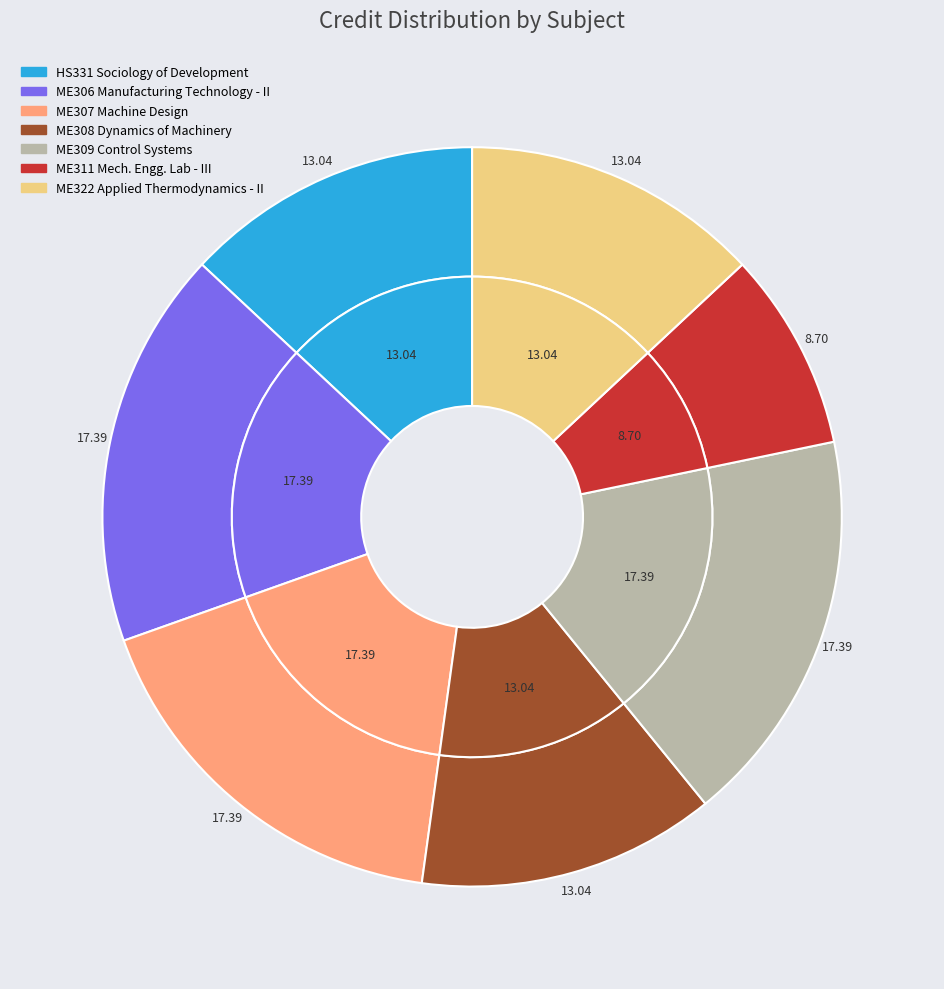

Does HS331 Sociology of Development account for over 50% of the chart?

No